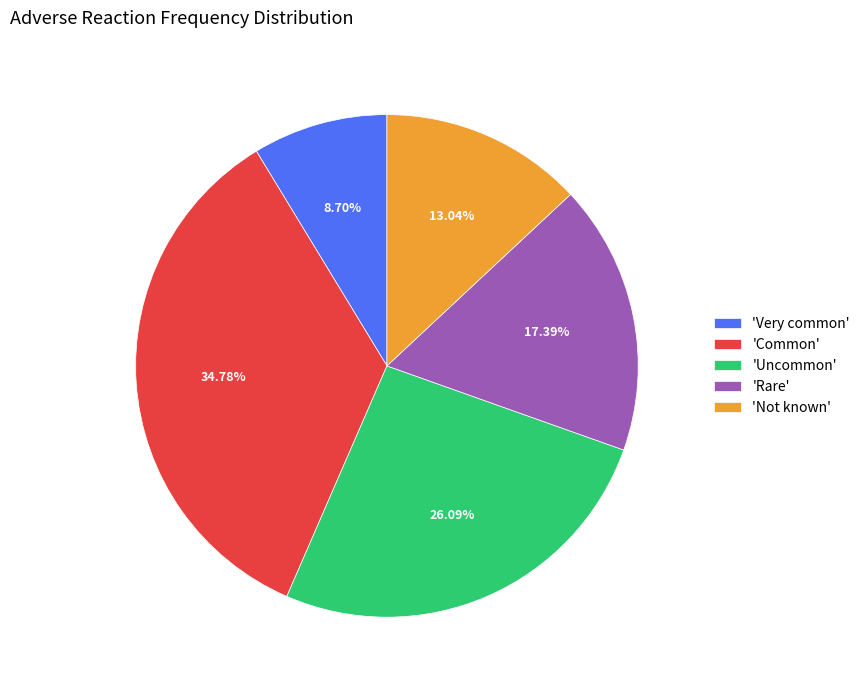

Combined, do 'Not known' and 'Rare' account for over 50%?

No